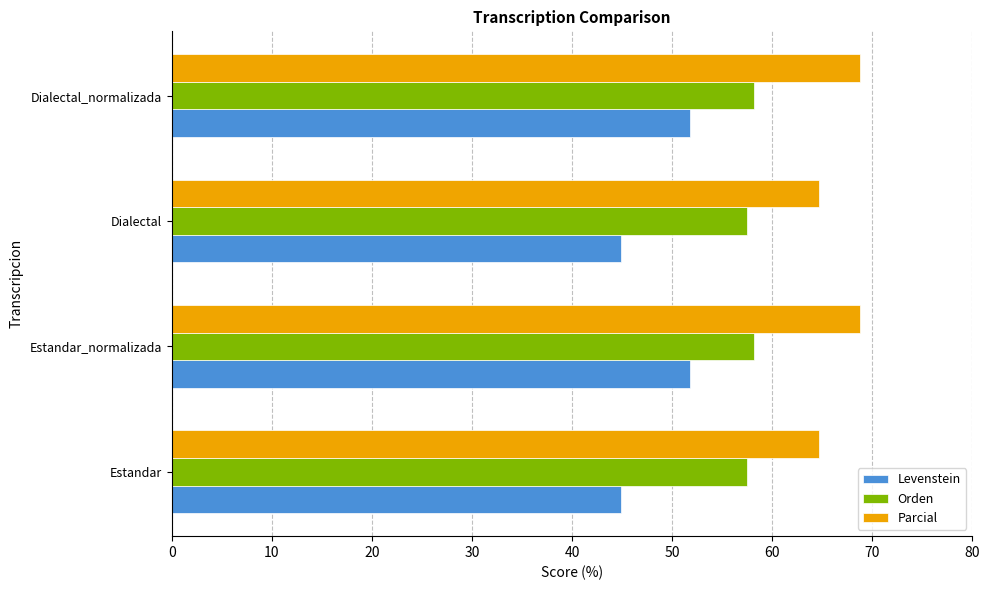

Rank the series at Estandar_normalizada from lowest to highest value.

Levenstein, Orden, Parcial